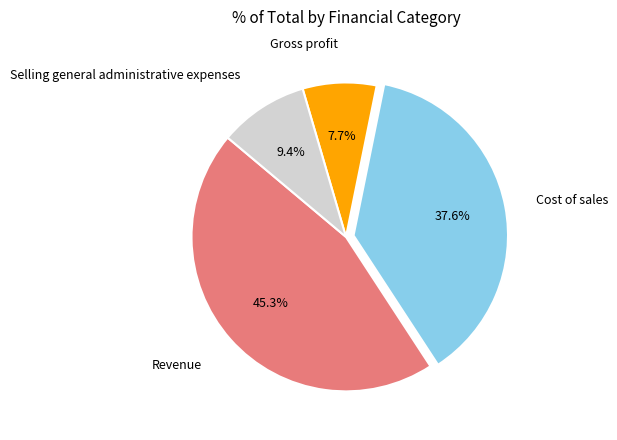

Is there any slice that represents more than half of the pie?

No